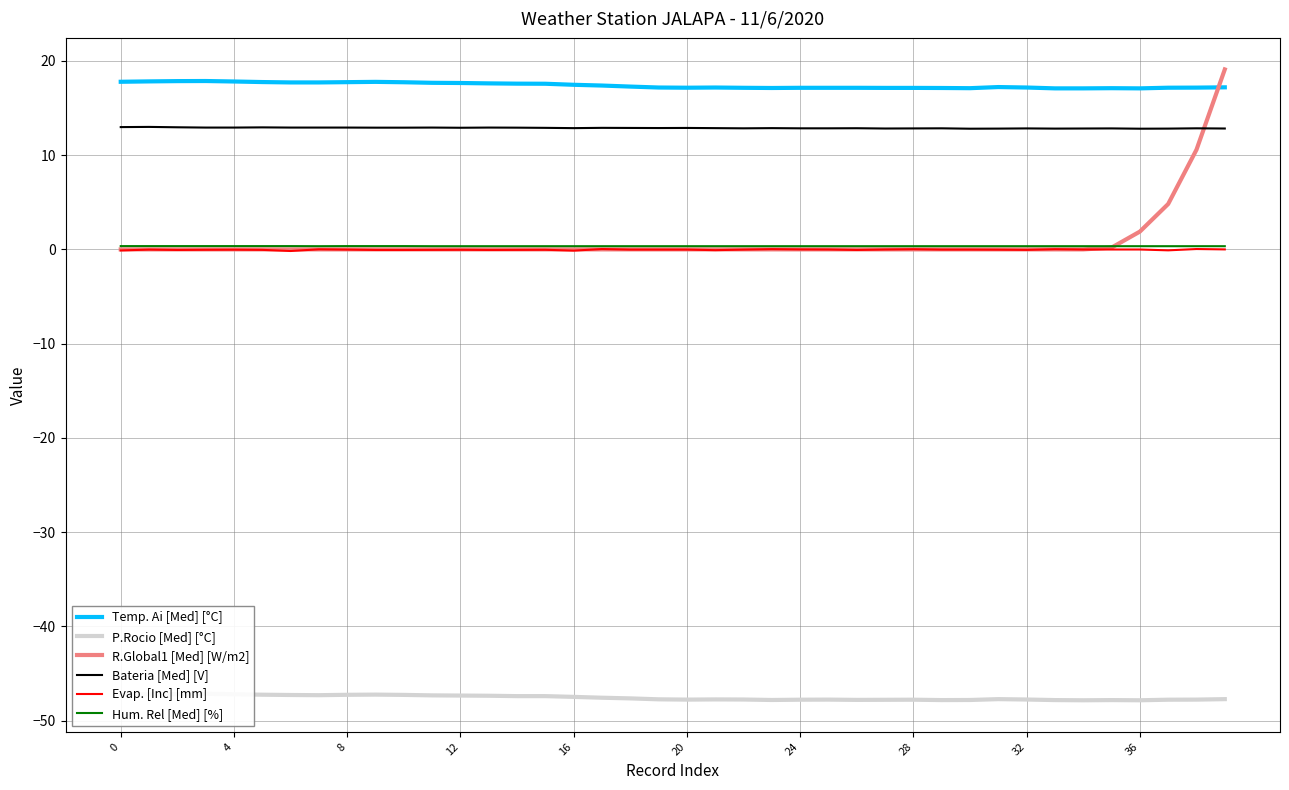

What is the maximum value for Bateria [Med] [V]?

13.0